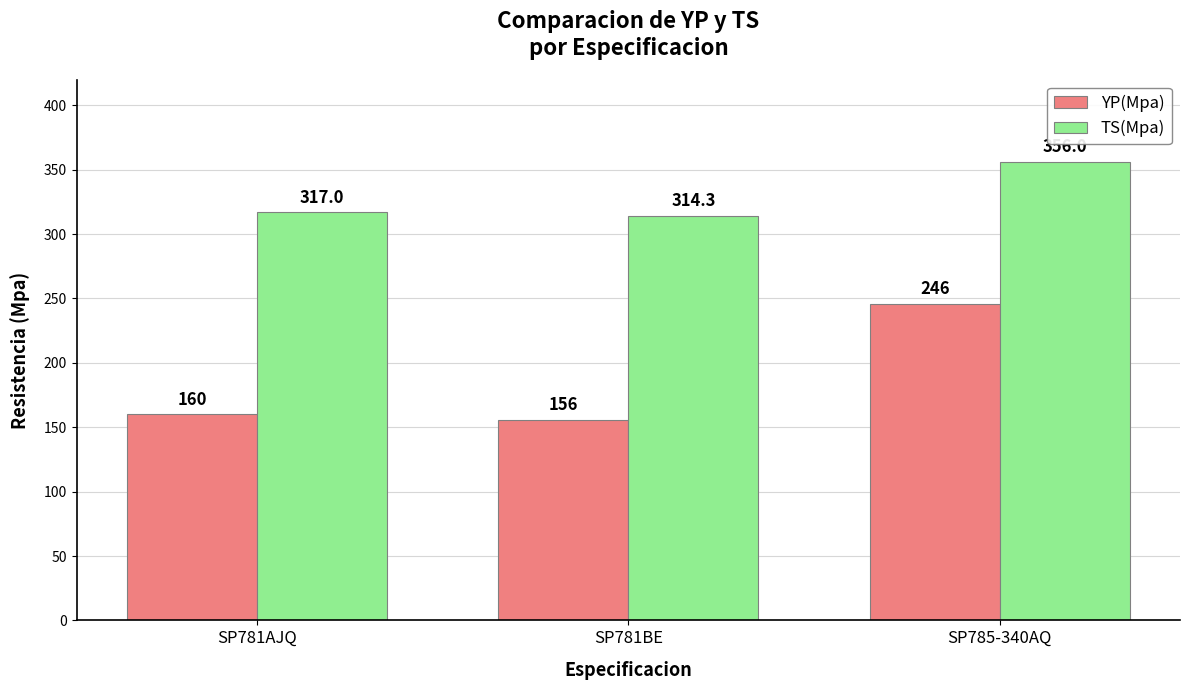

What is the label of the 1st bar from the right?

SP785-340AQ